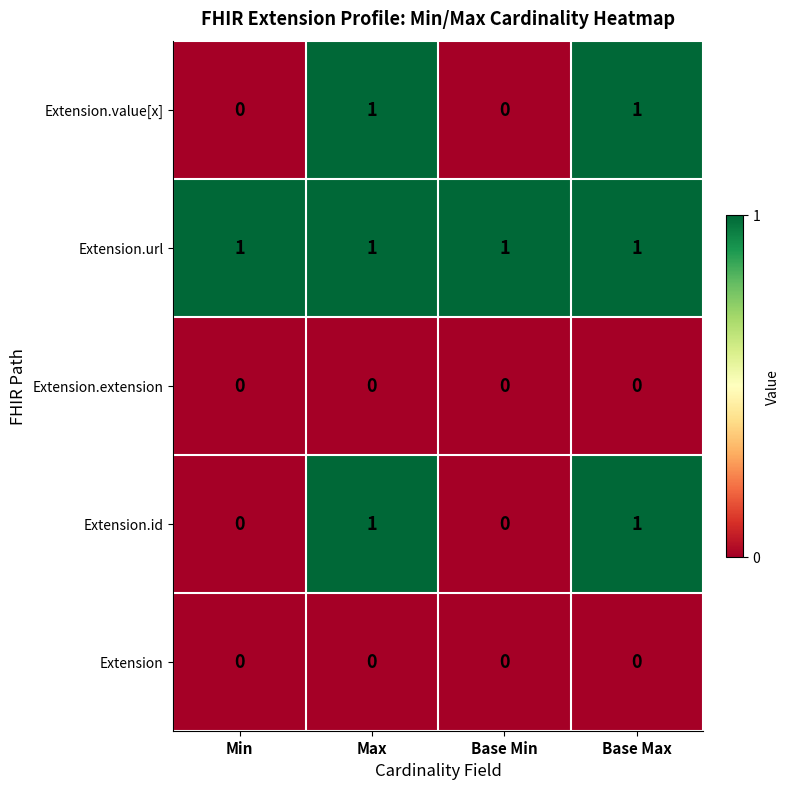

What is the difference between the highest and lowest values at Min?

1